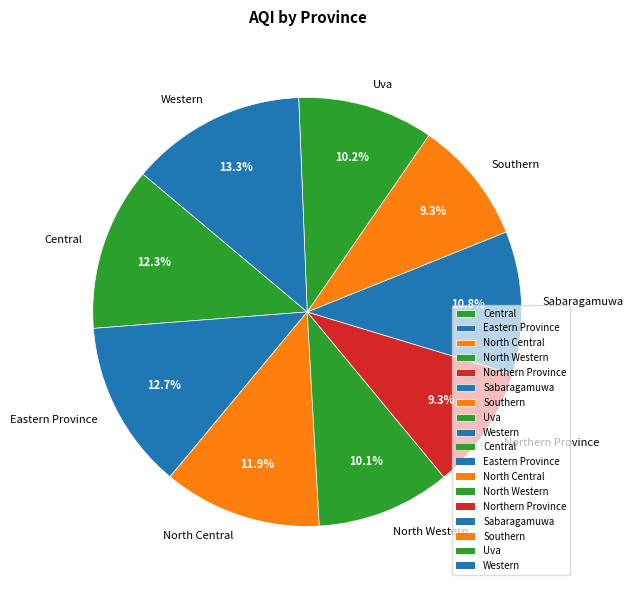

Approximately how many times larger is the value at North Western compared to Uva?

1.0